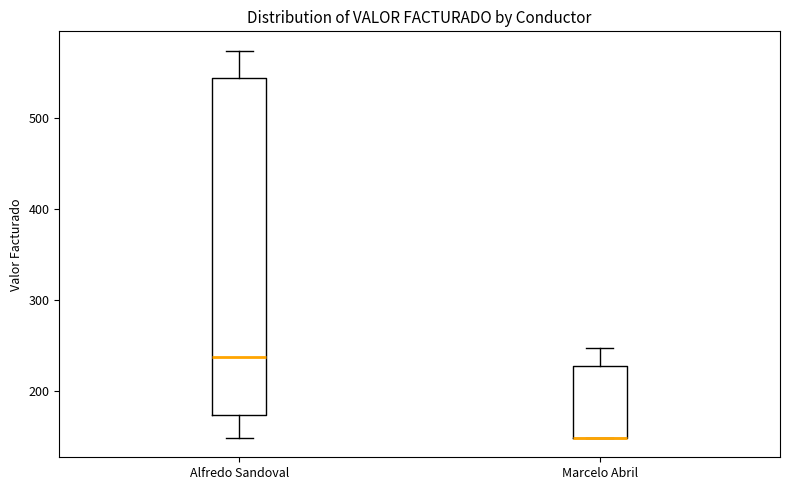

Which box is the tallest, from its lower edge to its upper edge?

Alfredo Sandoval